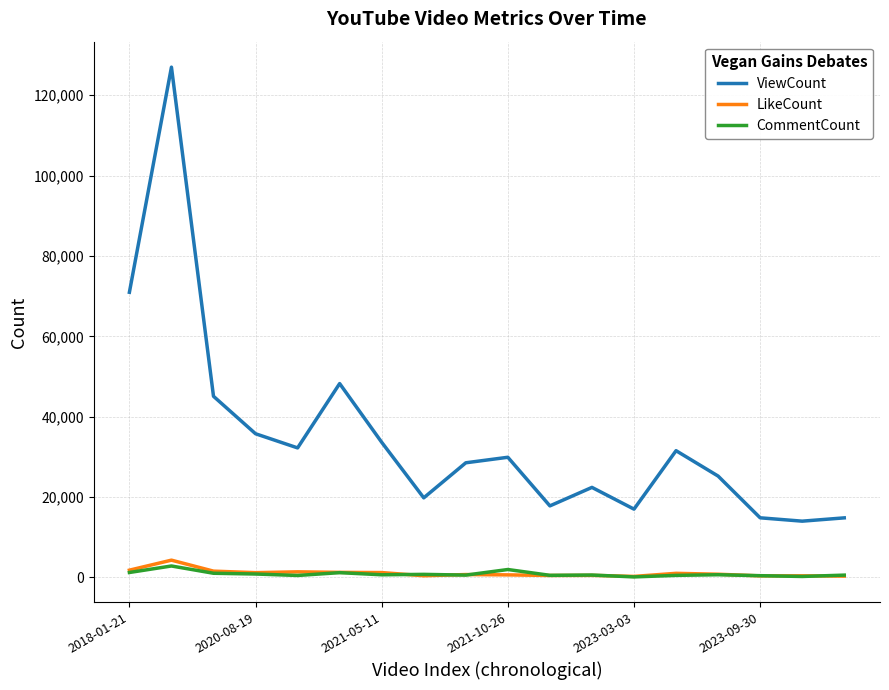

True or false: ViewCount and LikeCount cross at least once.

False